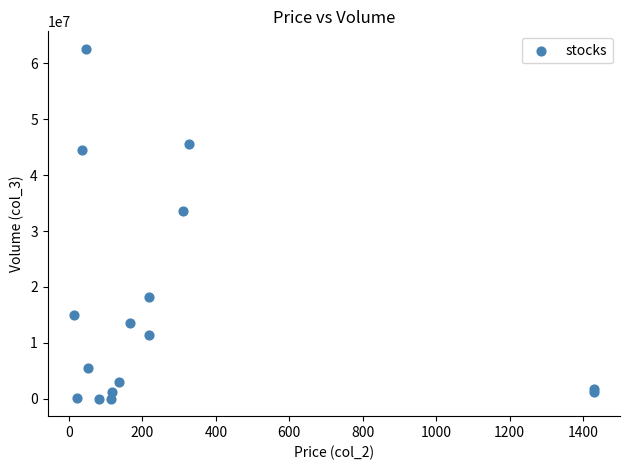

What Y value in the scatter plot is closest to 31313074?

33656639